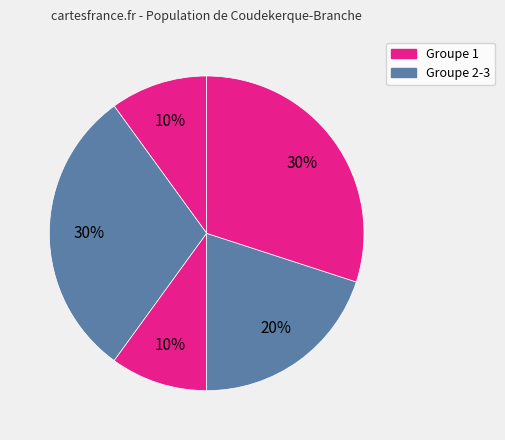

How many segments does this pie chart have?

5